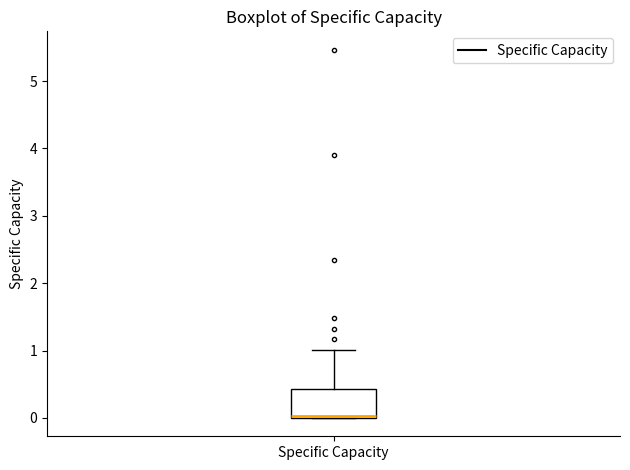

Where does the upper whisker of the box for Specific Capacity end on the y-axis? The values are not printed on the chart, so give them approximately, as read against the axis.

1.0